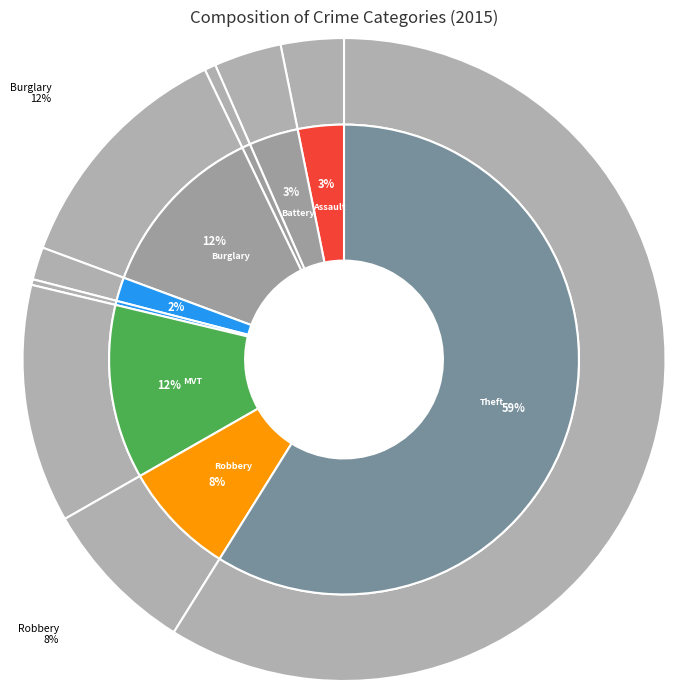

Which category has the smallest portion of the pie?

Homicide